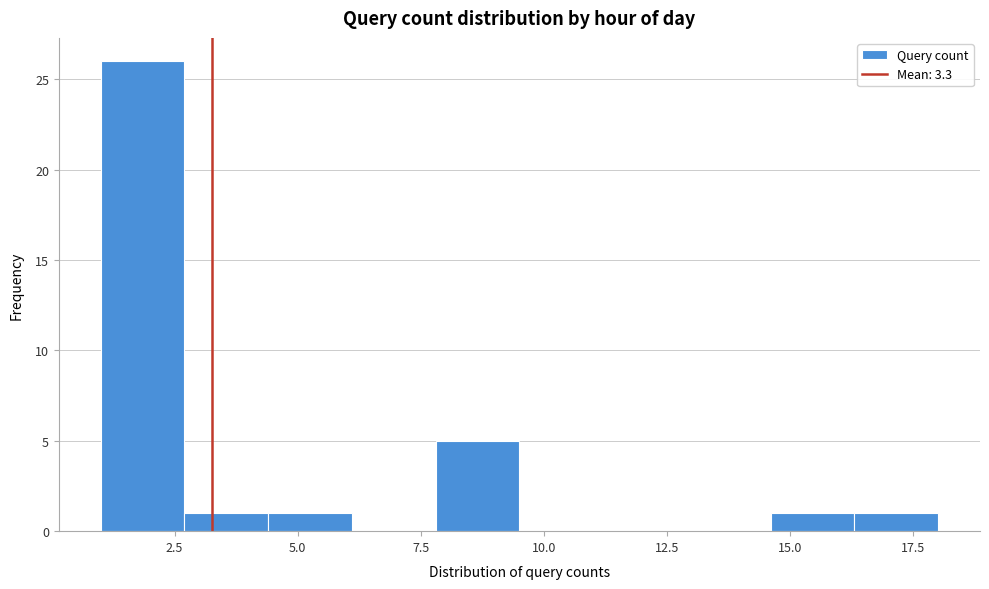

Around what value on the x-axis is the tallest bar? Give the approximate position of its centre, as read against the axis.

2.0